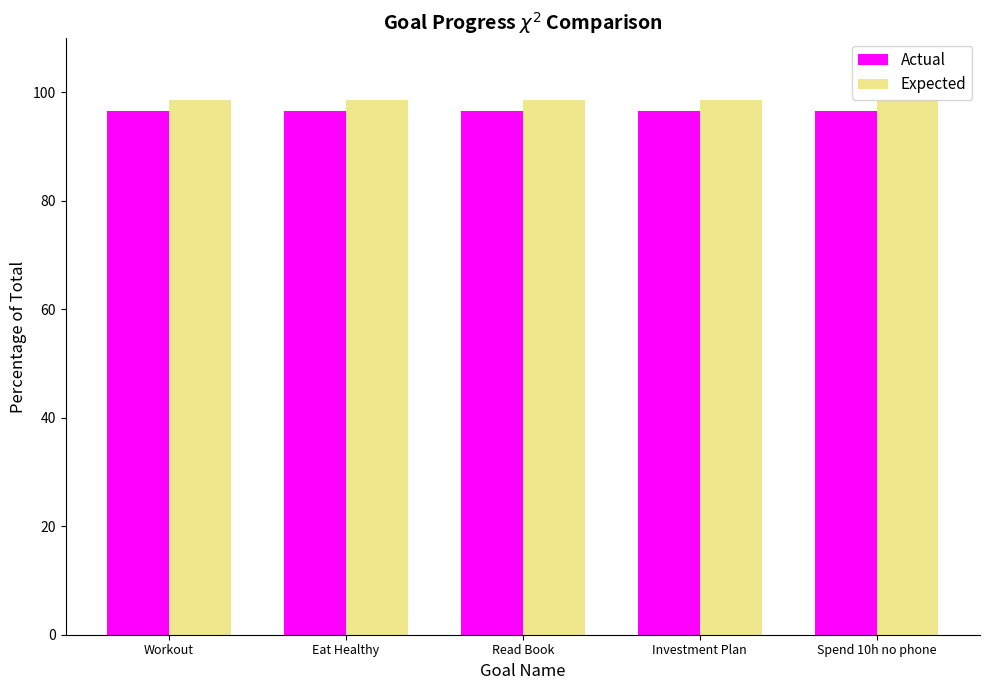

Reading left to right, extract all data points from this chart.

Actual: 96.6	96.6	96.6	96.6	96.6
Expected: 98.6	98.6	98.6	98.6	98.6